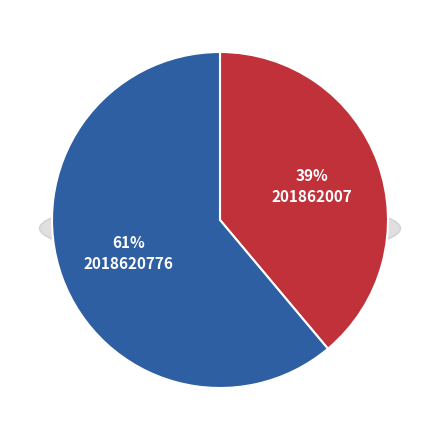

Combined, what portion of the pie is 201862007 and 2018620776?

100.0%